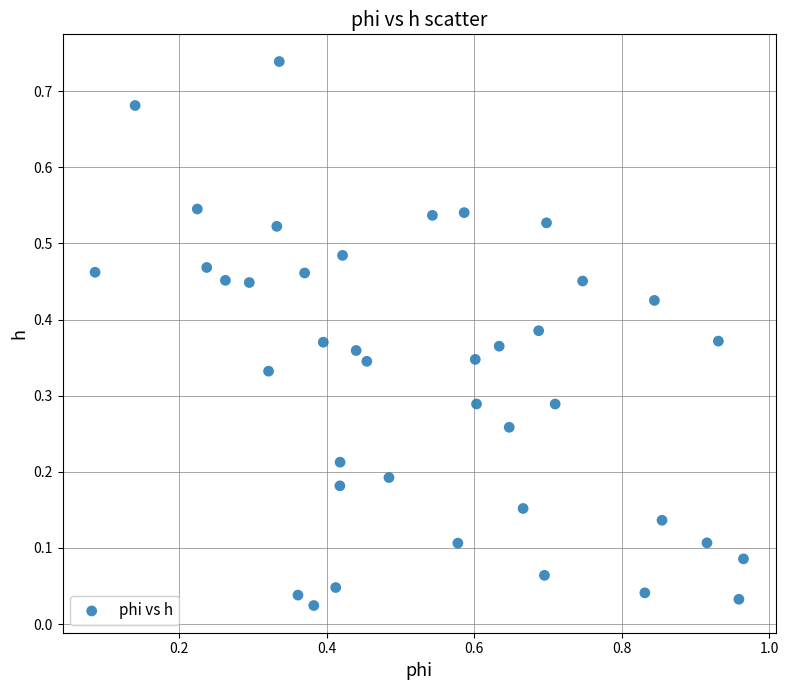

What is the range of X values (max minus min)?

0.9